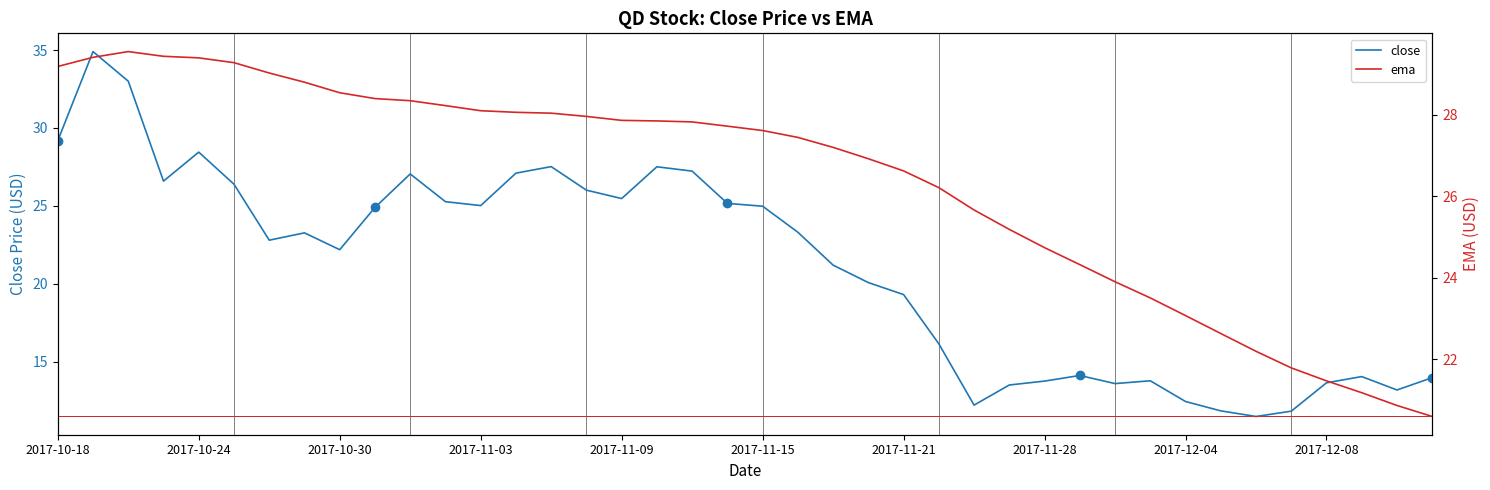

How many lines are shown in the chart?

2